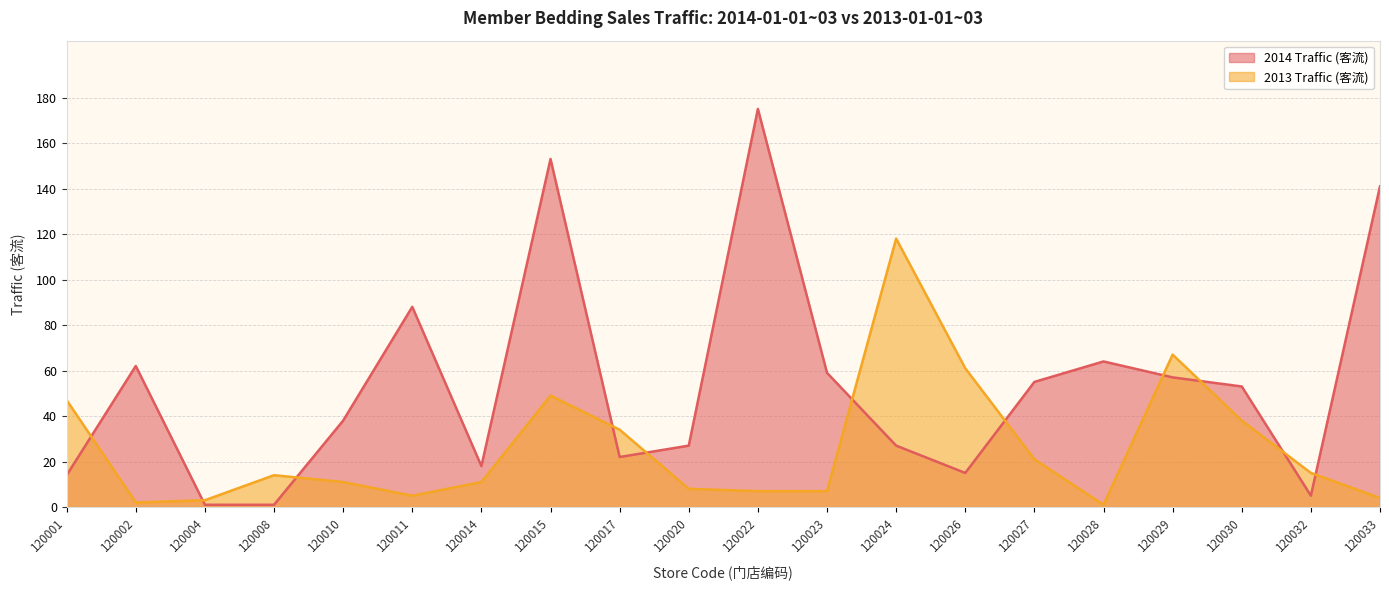

How many interior local peaks does the 2013 Traffic (客流) series have?

4